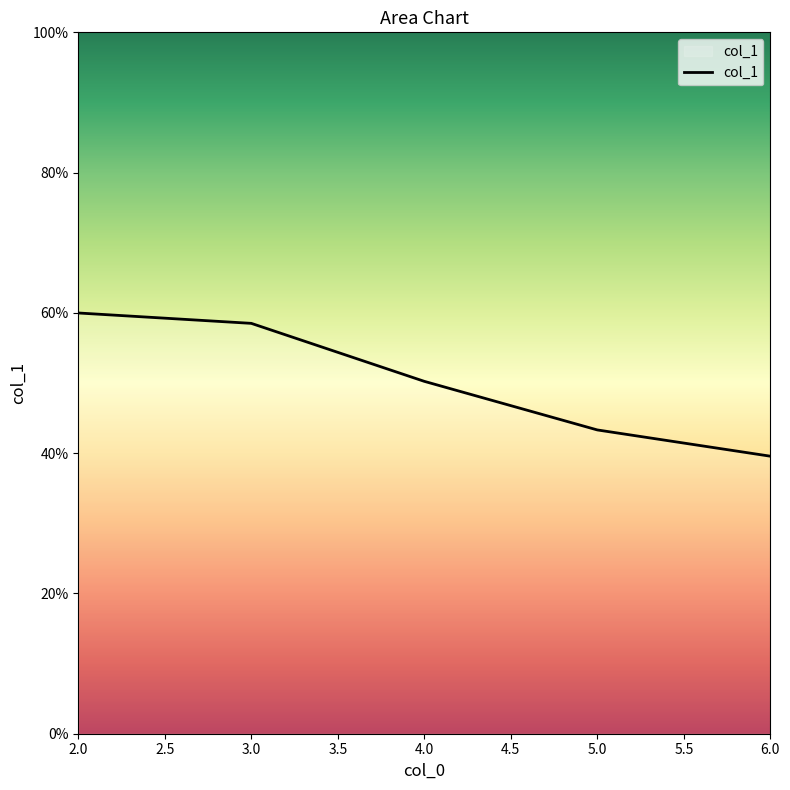

Reading right to left, list all the values displayed in this chart.

39.6	43.3	50.2	58.5	60.0